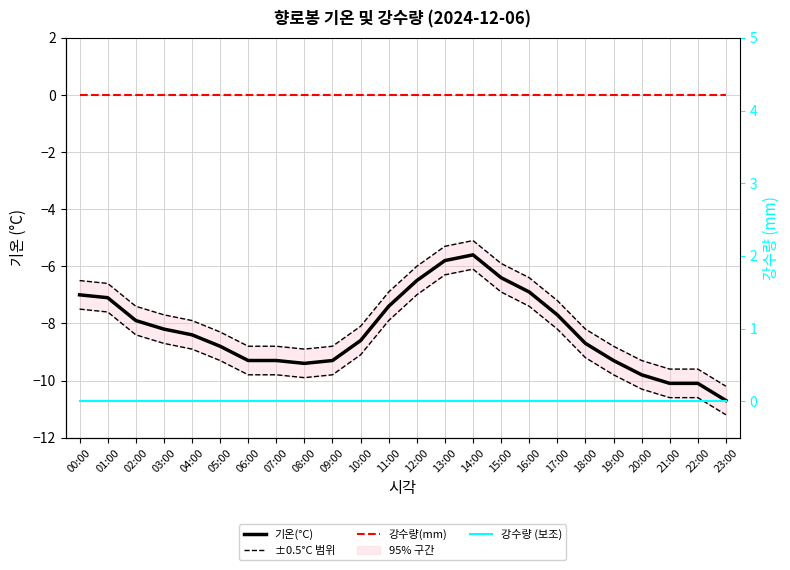

Which series has the largest total across all categories?

강수량(mm)